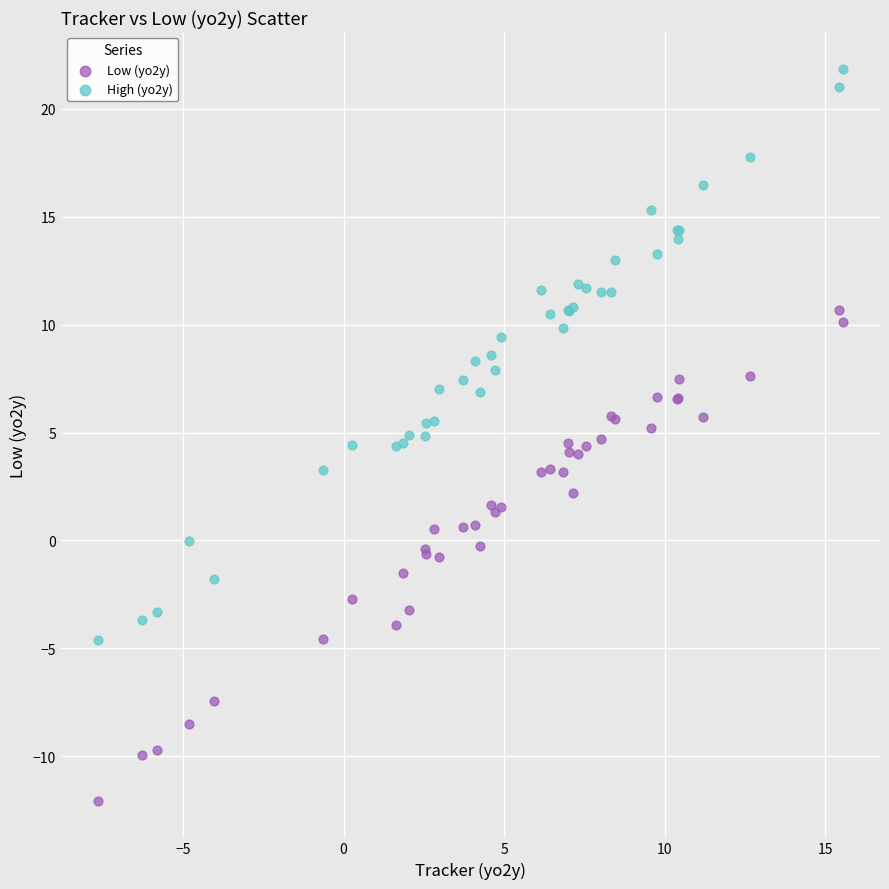

What are all the series names shown in the legend?

Low (yo2y), High (yo2y)